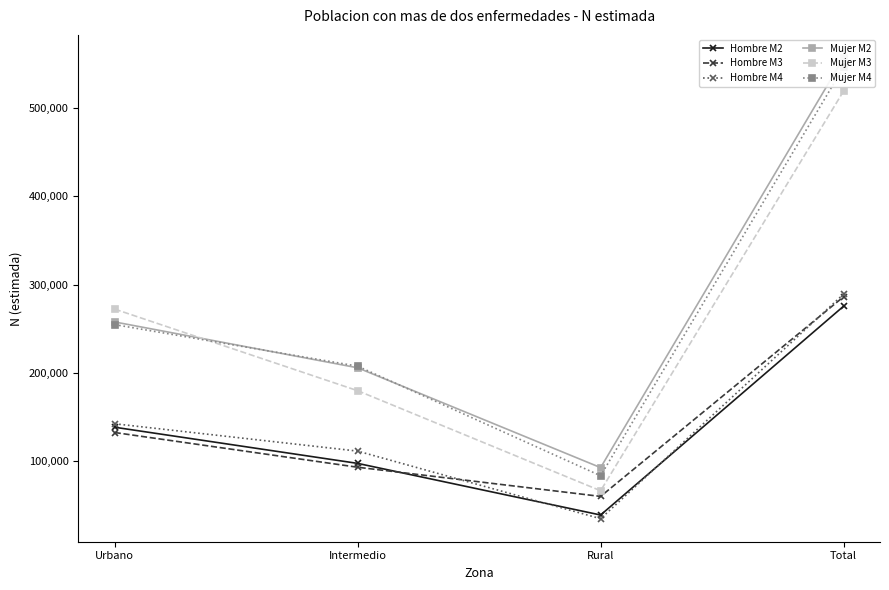

True or false: Hombre M3 and Mujer M3 intersect in this chart.

False